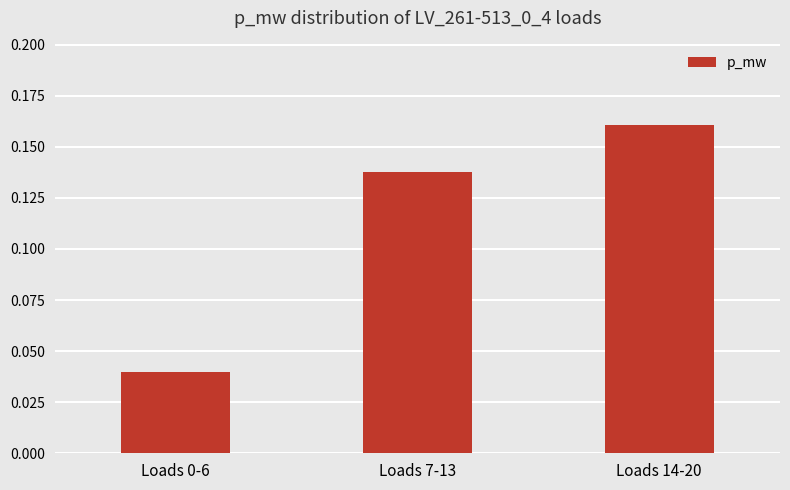

Count the values in the range 0 to 1.

3